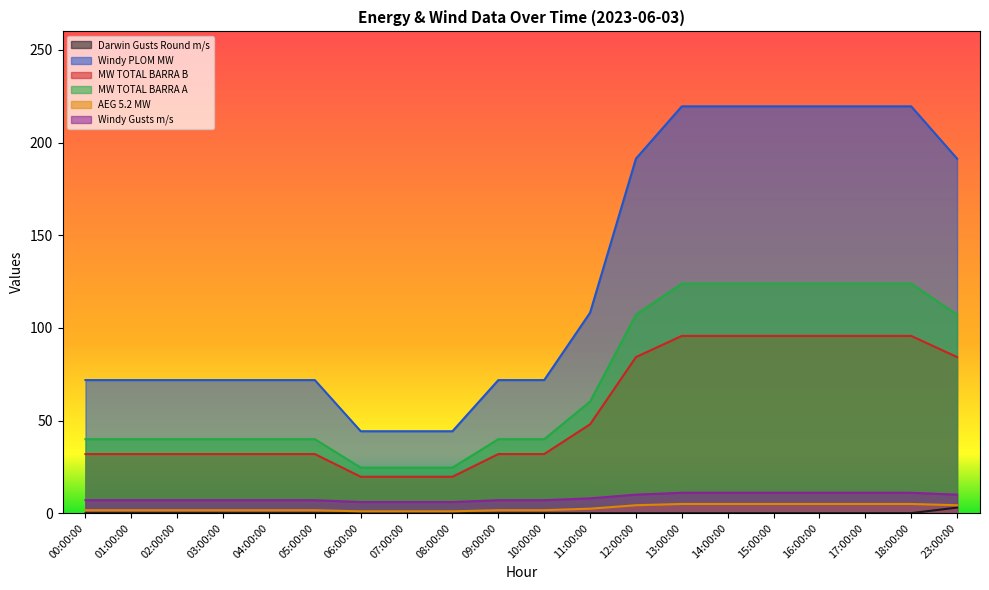

The Windy PLOM MW series shows 191.3 at 23:00:00. True or false?

True